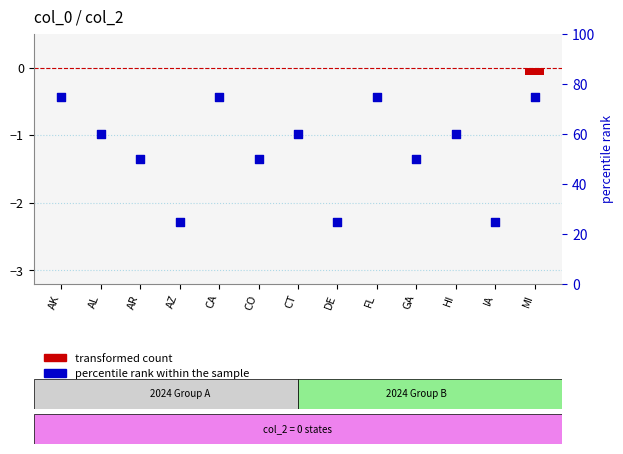

Which series contains the highest Y value?

percentile rank within the sample